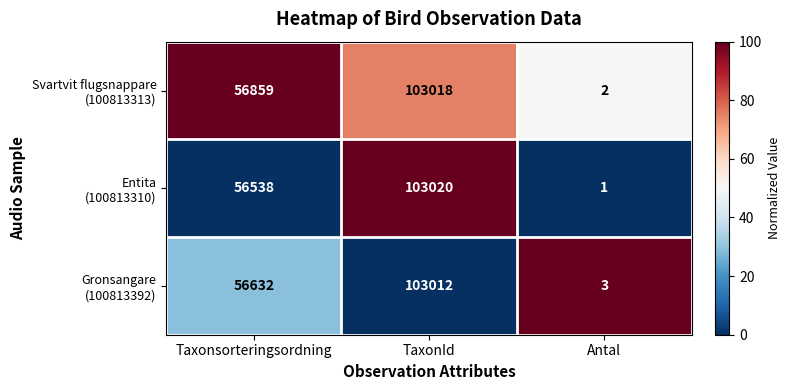

What is the spread (max minus min) of values at Taxonsorteringsordning?

321